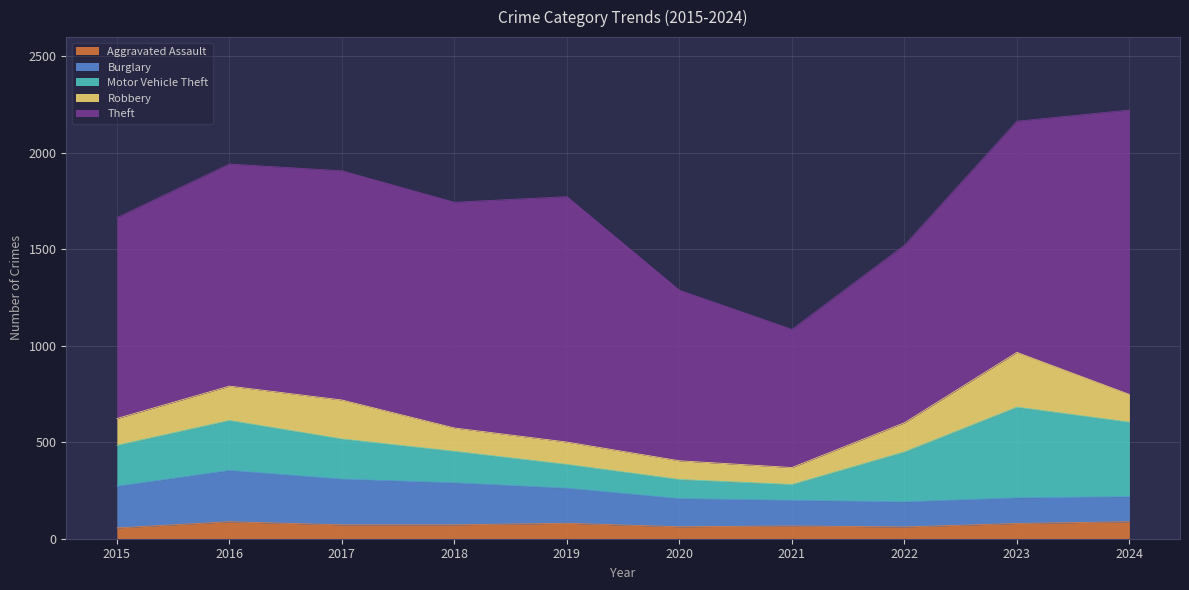

Reading left to right, transcribe all the data shown in this chart.

Aggravated Assault: 2015=56	2016=88	2017=72	2018=72	2019=80	2020=62	2021=66	2022=61	2023=79	2024=88
Burglary: 2015=216	2016=266	2017=237	2018=218	2019=182	2020=146	2021=133	2022=130	2023=133	2024=130
Motor Vehicle Theft: 2015=212	2016=259	2017=208	2018=163	2019=123	2020=99	2021=82	2022=259	2023=470	2024=386
Robbery: 2015=139	2016=178	2017=202	2018=121	2019=116	2020=97	2021=88	2022=151	2023=284	2024=144
Theft: 2015=1041	2016=1151	2017=1188	2018=1170	2019=1272	2020=884	2021=716	2022=920	2023=1198	2024=1474